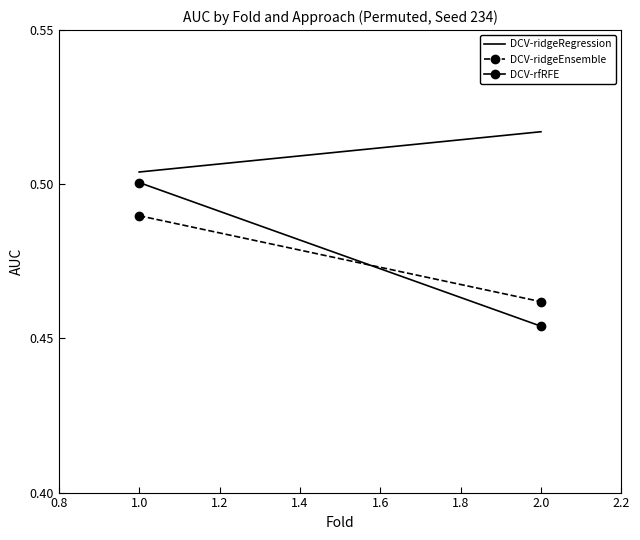

What is the sum of the DCV-rfRFE values at 1.0 and 2.0?

1.0